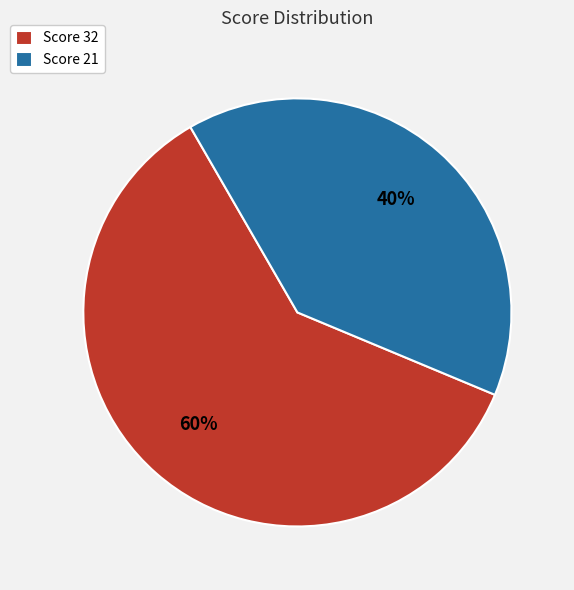

Does Score 32 account for over 50% of the chart?

Yes